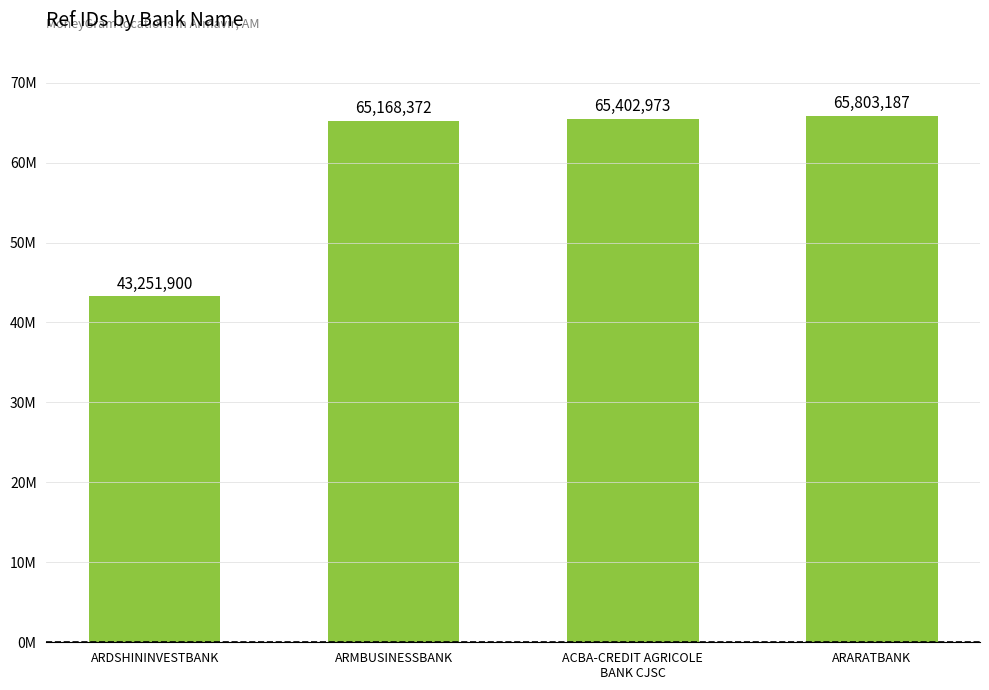

Reading left to right, transcribe all the data shown in this chart.

ARDSHININVESTBANK=43251900	ARMBUSINESSBANK=65168372	ACBA-CREDIT AGRICOLE
BANK CJSC=65402973	ARARATBANK=65803187